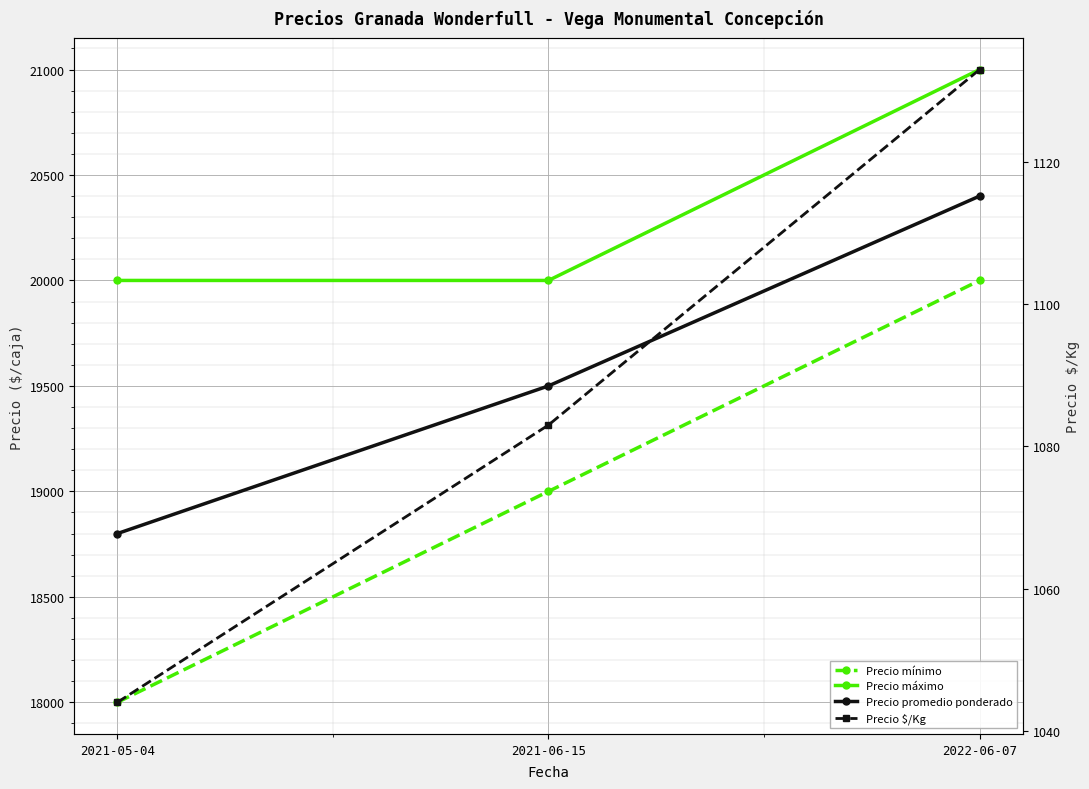

Rank the series by their maximum value, from highest to lowest.

Precio máximo, Precio promedio ponderado, Precio mínimo, Precio $/Kg